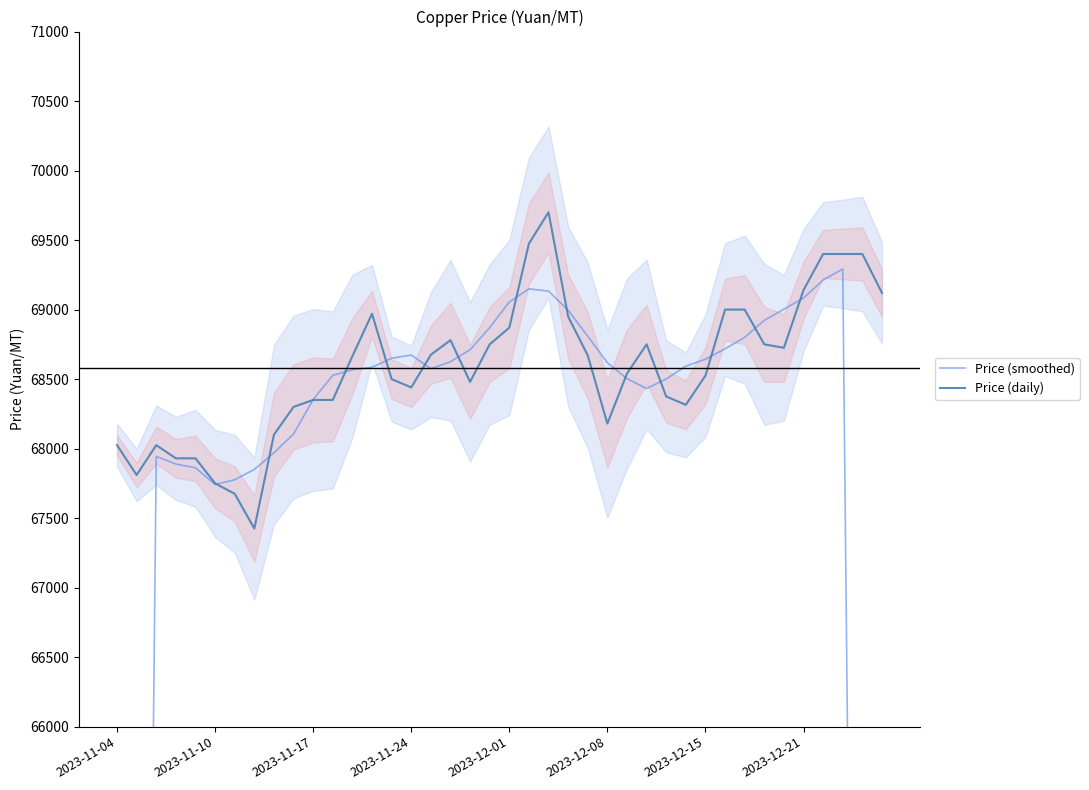

At how many categories does at least one series exceed 68748?

18